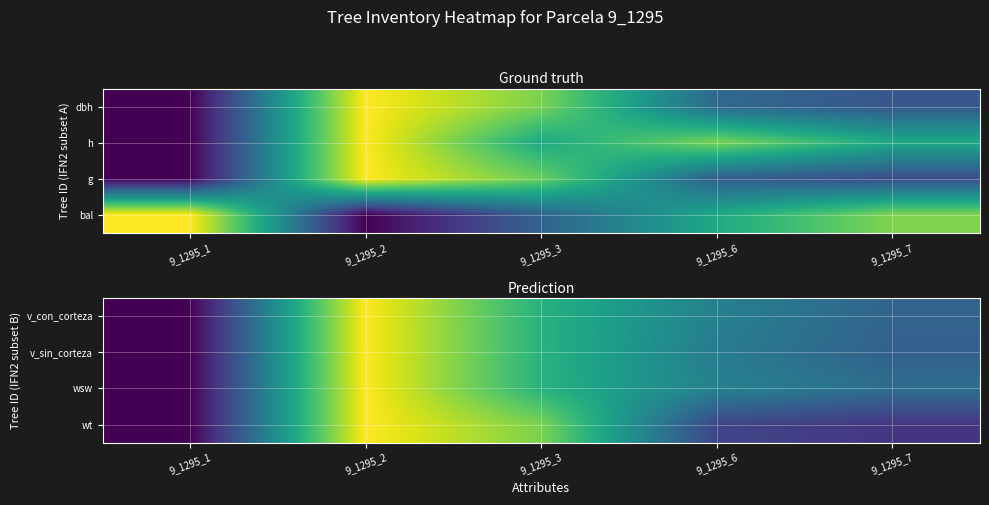

The value of wsw at 9_1295_1 is 0.0. True or false?

True